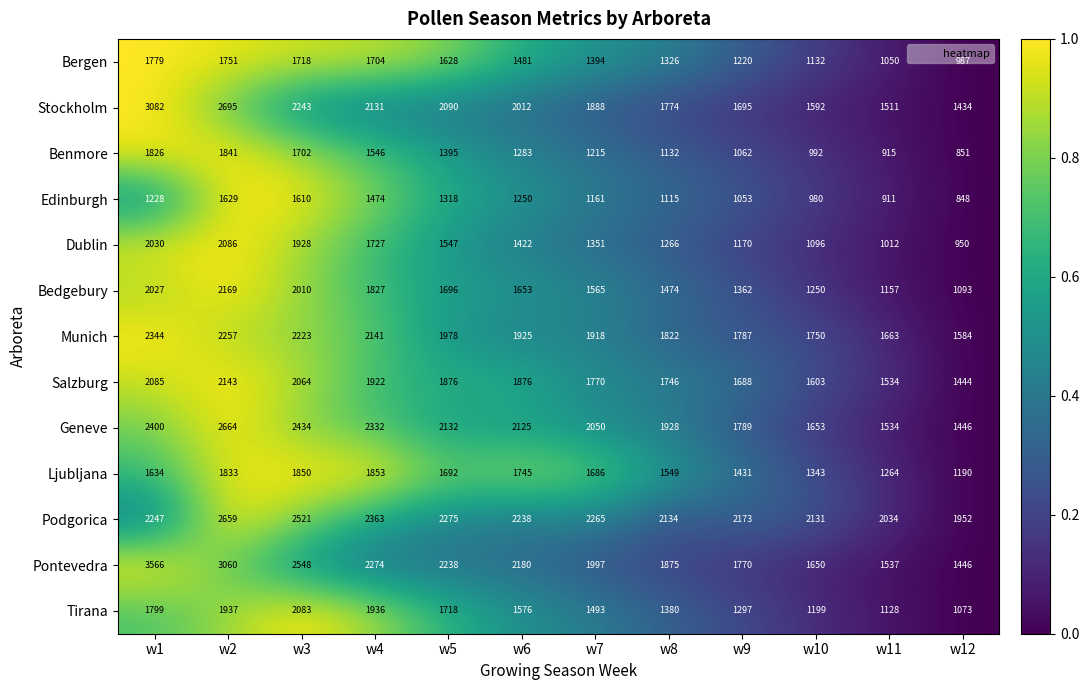

Which series has the largest total across all categories?

Podgorica